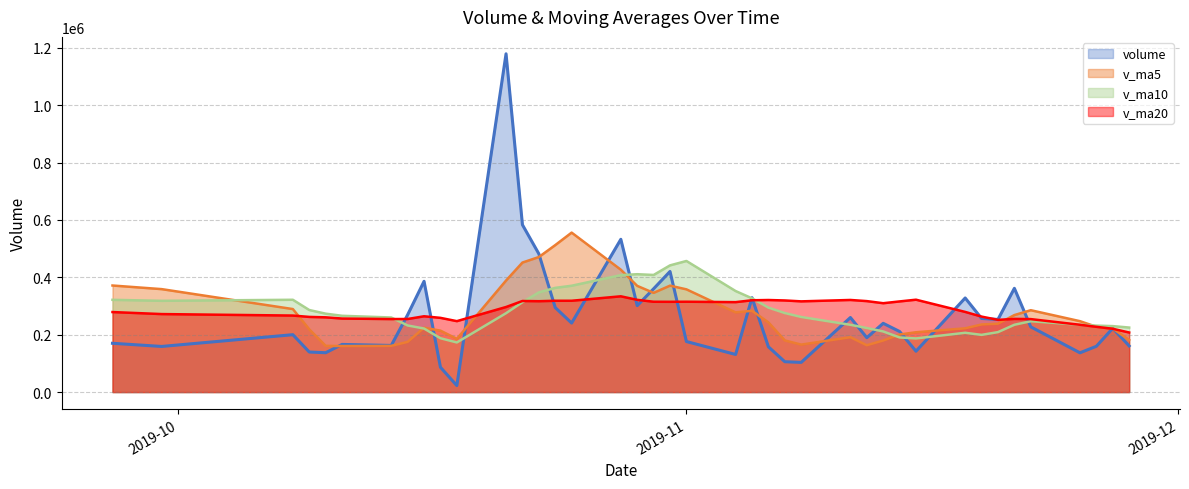

At v_ma20, list the series in order from smallest to largest.

volume, v_ma5, v_ma20, v_ma10